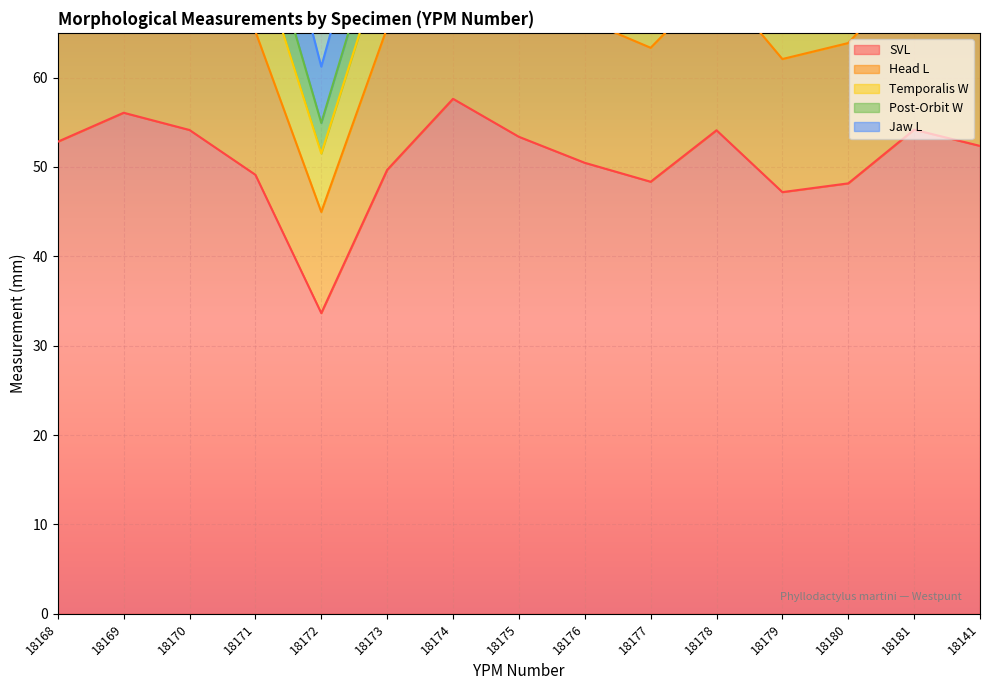

What is the total value across all series at 18169?

98.8